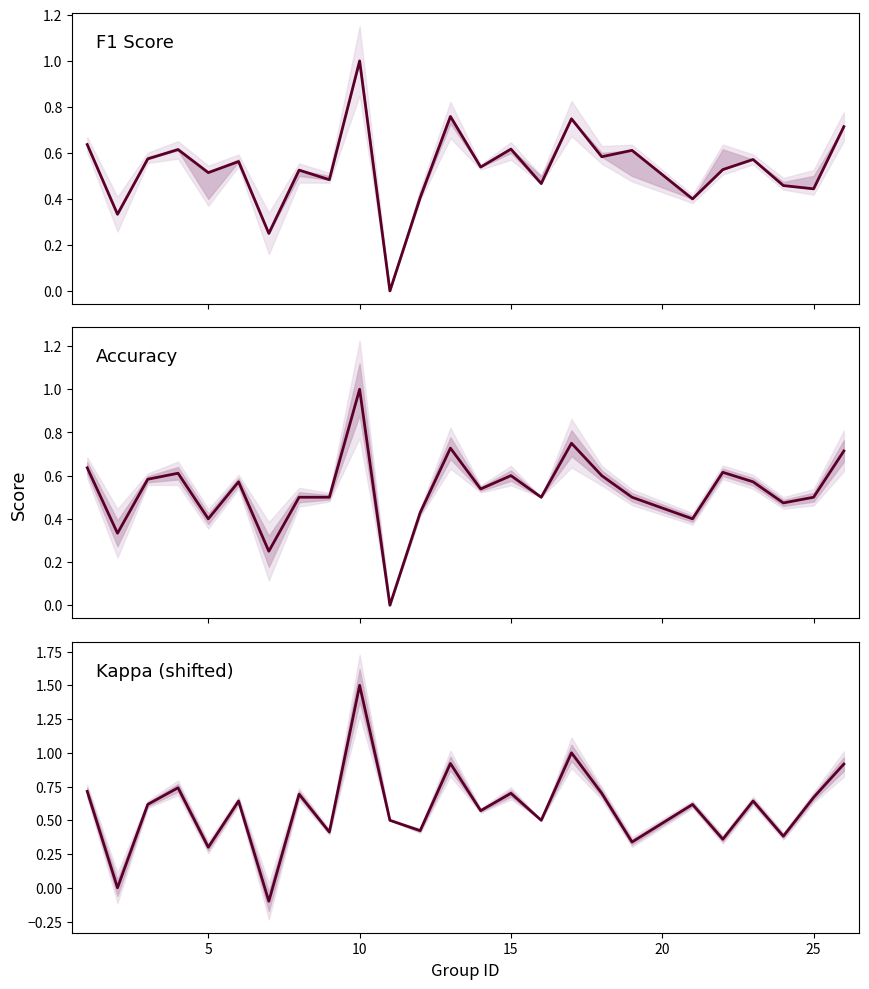

How many interior local valleys does the F1 Score series have?

10